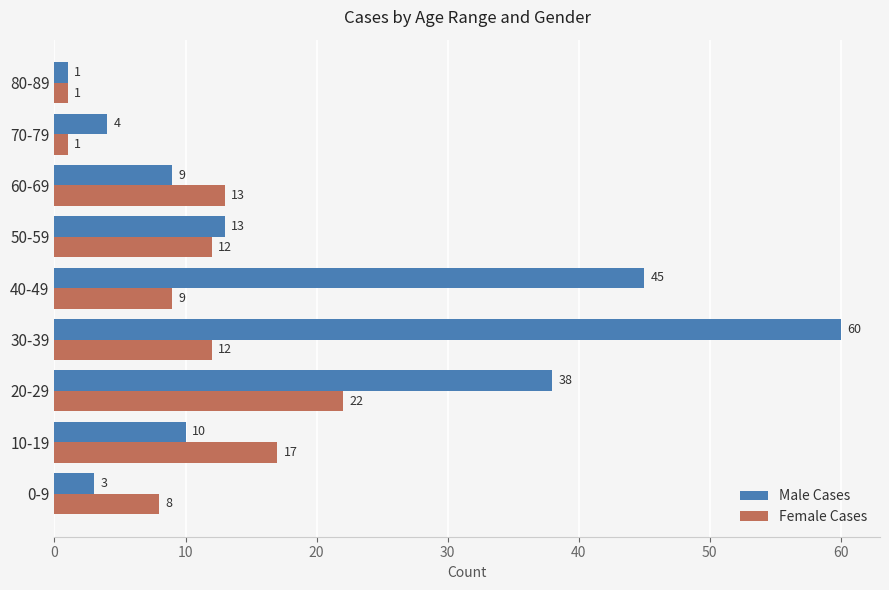

What are all the series names shown in the legend?

Male Cases, Female Cases